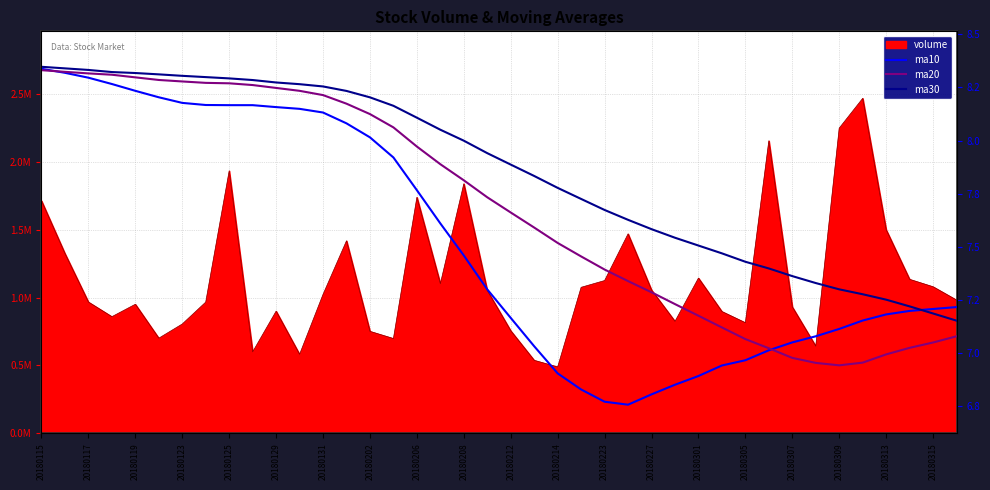

What is the approximate value of ma10 at 20180223?

6.8